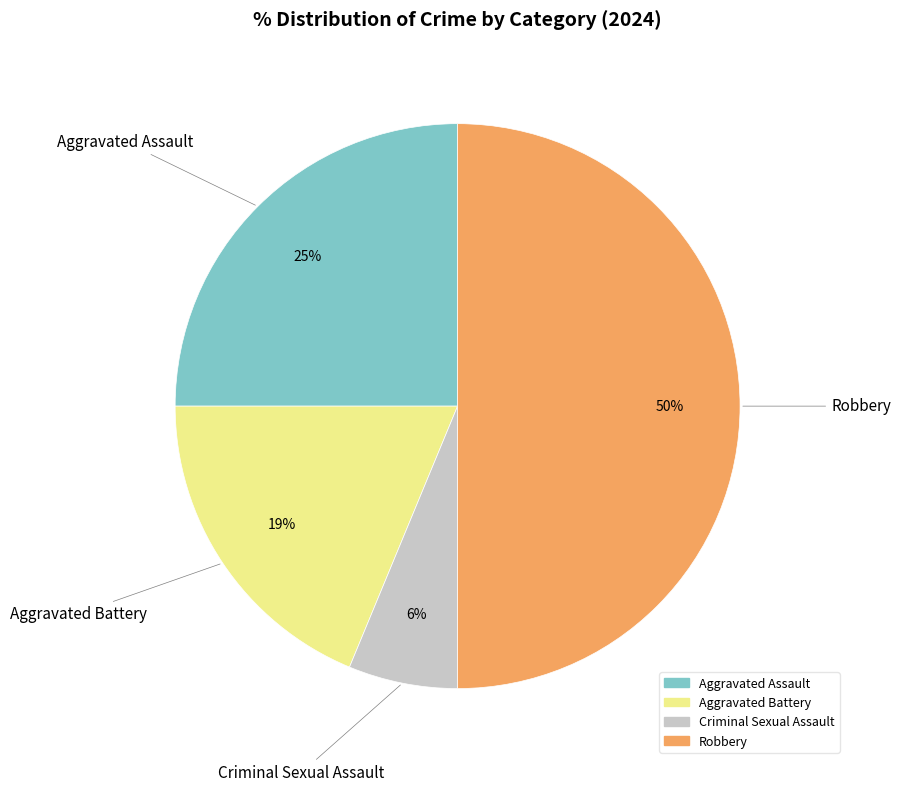

Which category has the smallest portion of the pie?

Criminal Sexual Assault